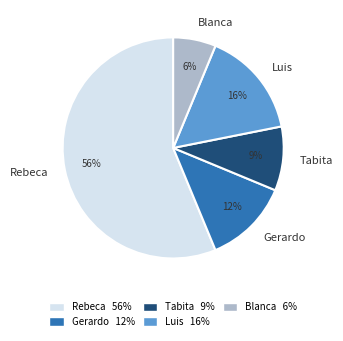

What is the ratio of the value at Blanca to the value at Luis?

0.4